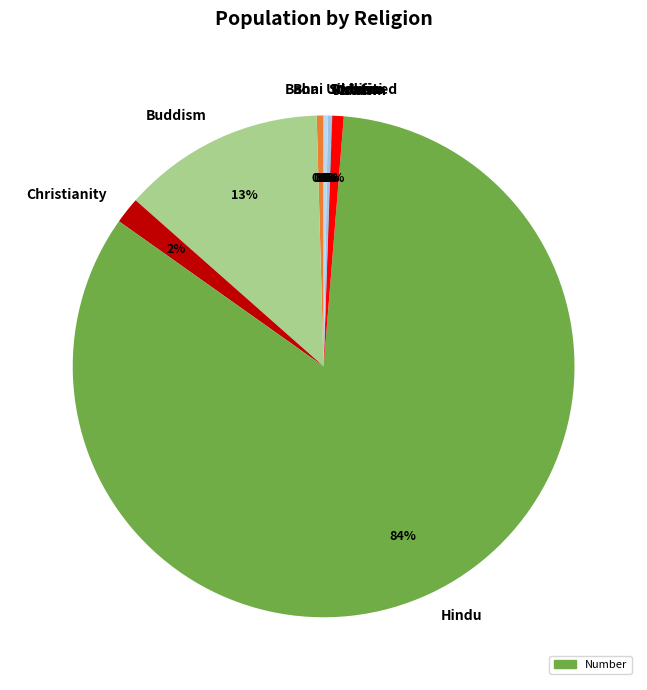

Is it true that Christianity is 2% of the pie?

True